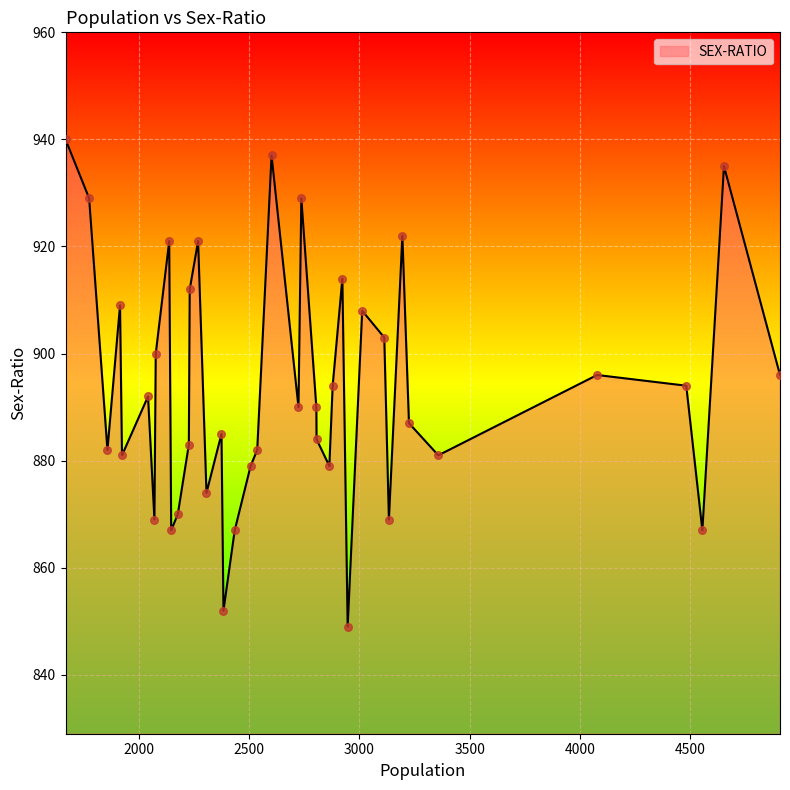

What is the maximum value shown in the chart?

940